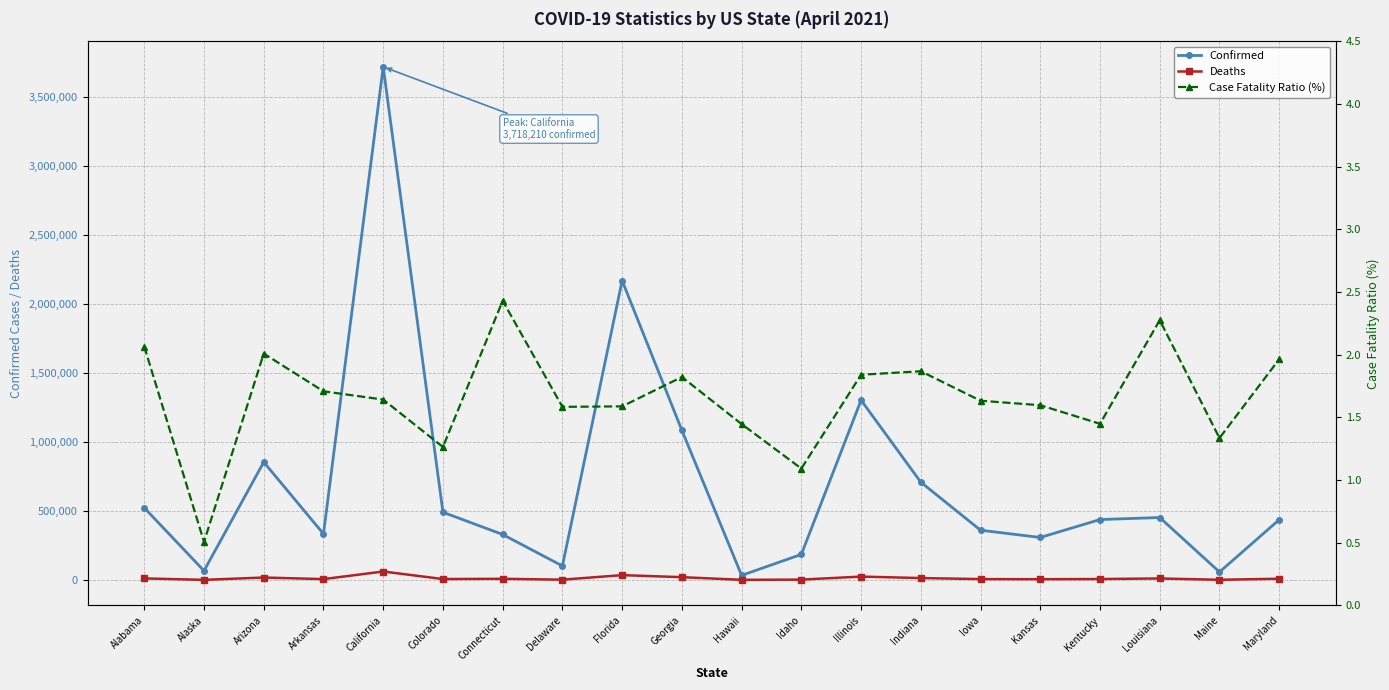

Where does the Case Fatality Ratio (%) series first go above 1?

Alabama